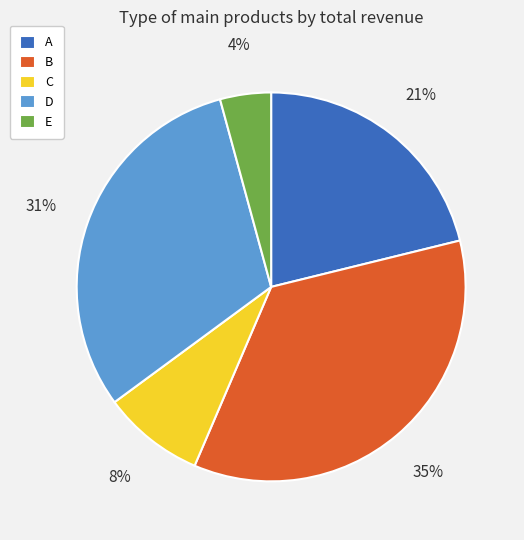

Does B represent more than half of the total?

No